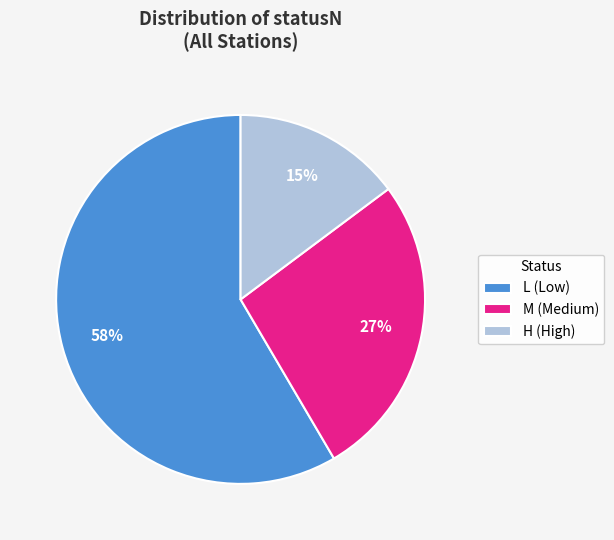

To the nearest percent, what portion does H (High) represent?

15%